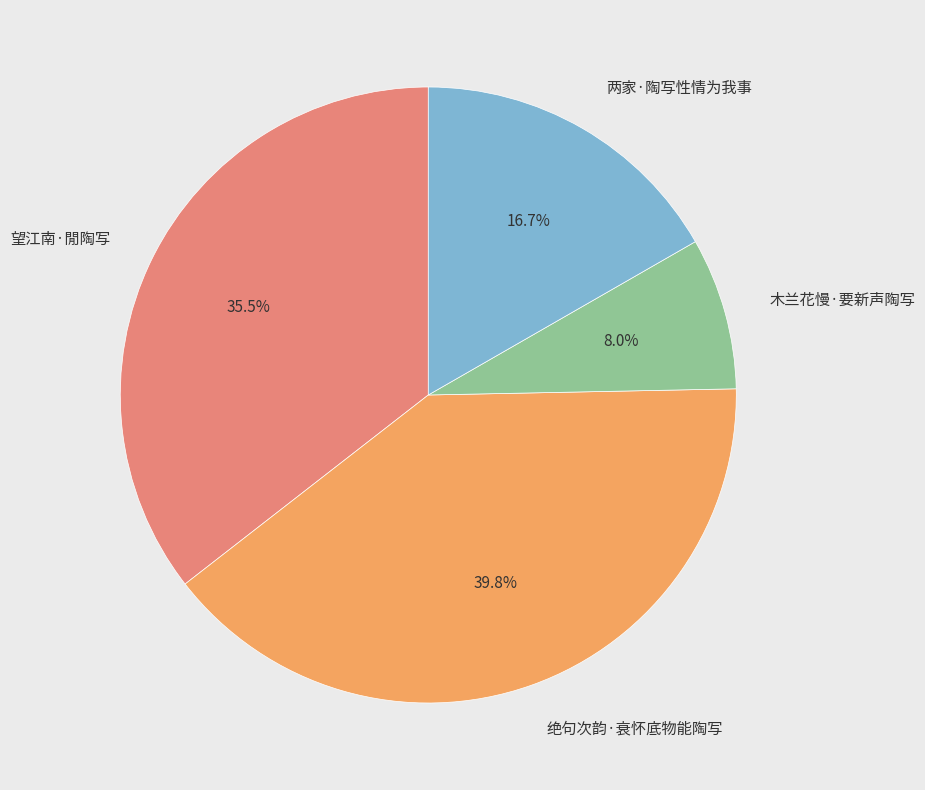

What is the largest slice in the pie chart?

绝句次韵·衰怀底物能陶写